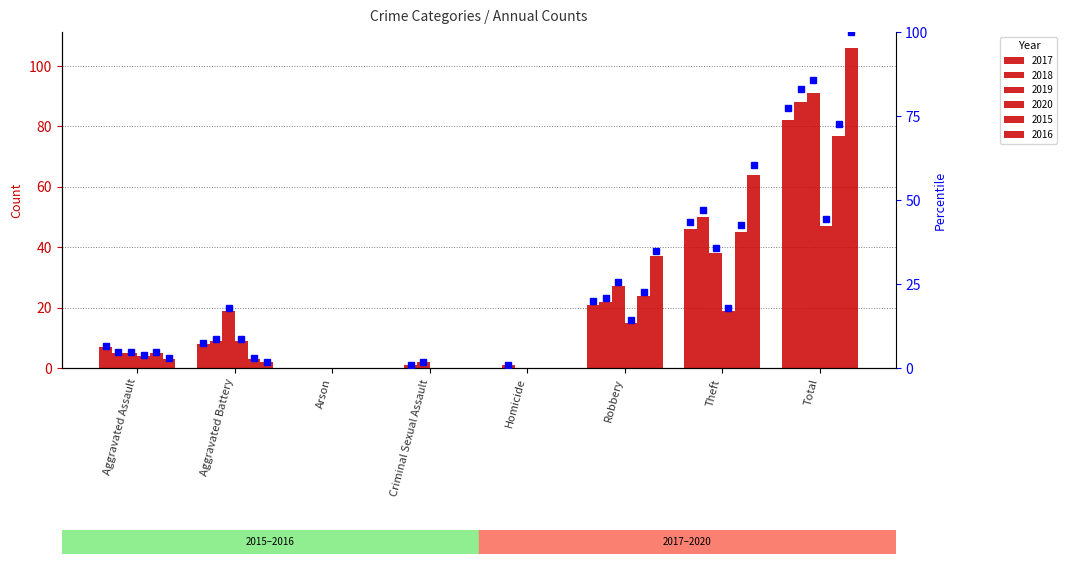

What is the label of the 8th bar from the right?

Aggravated Assault